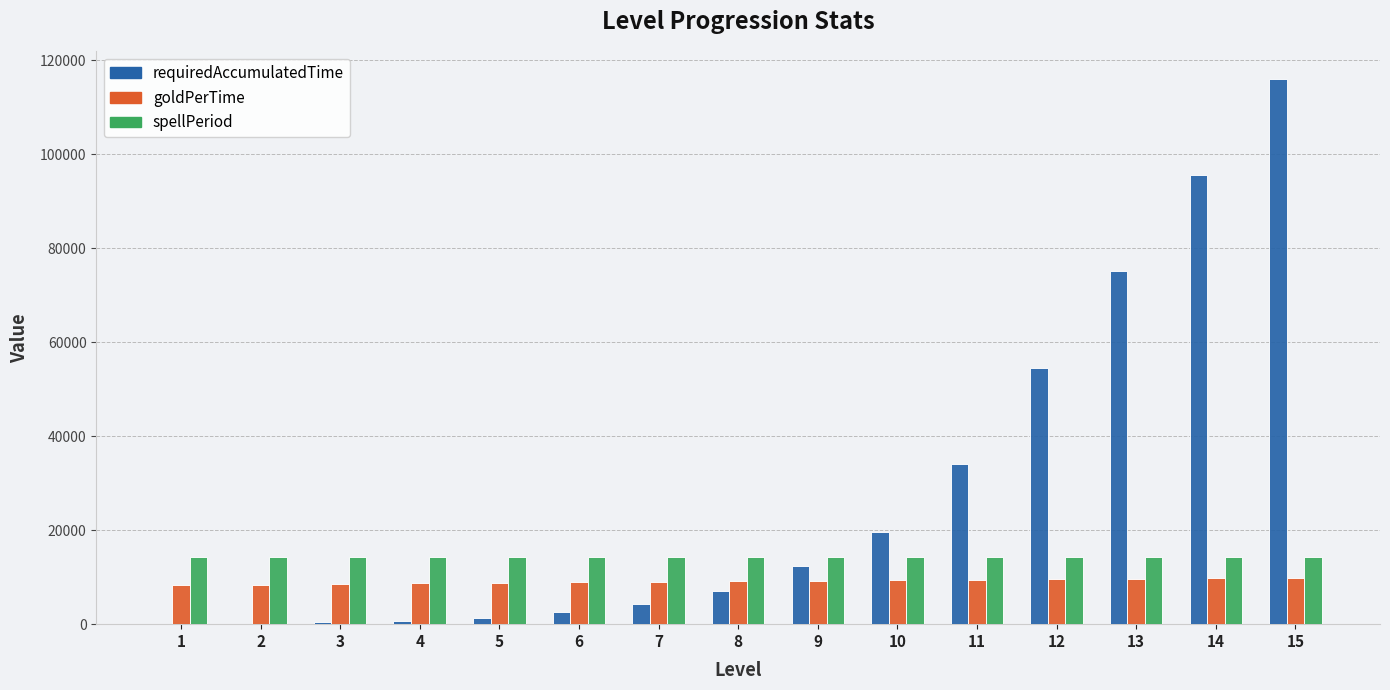

The spellPeriod series shows 14394 at 3. True or false?

True